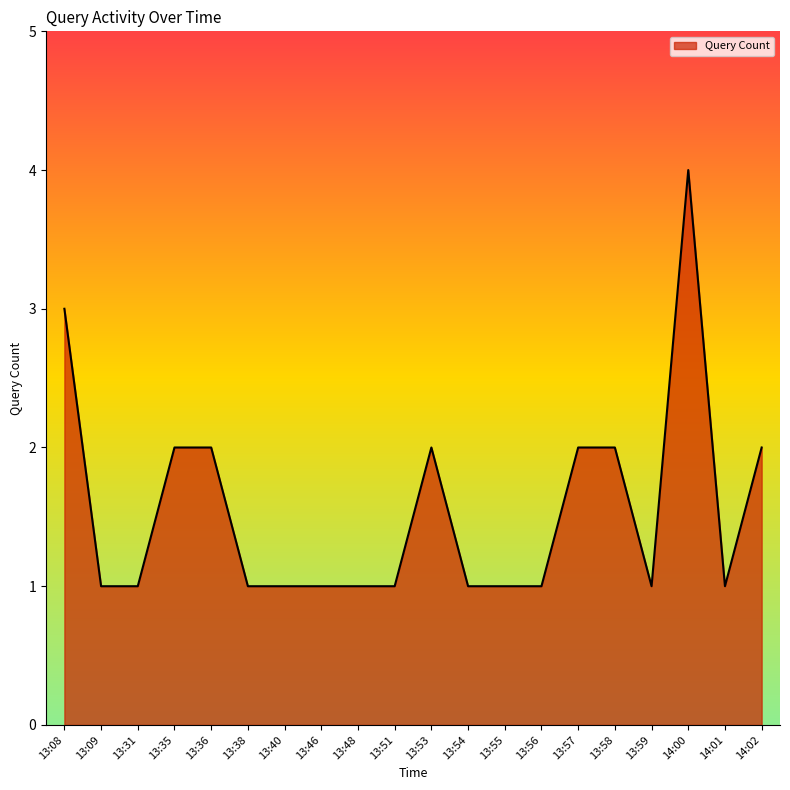

How many lines are shown in the chart?

1